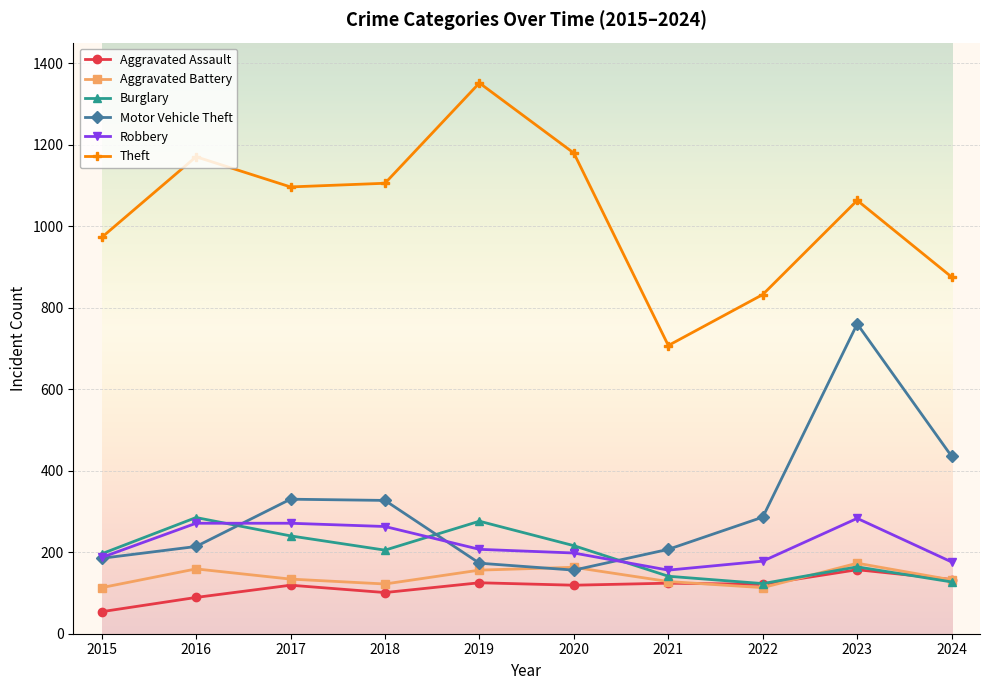

True or false: Theft and Aggravated Assault intersect in this chart.

False